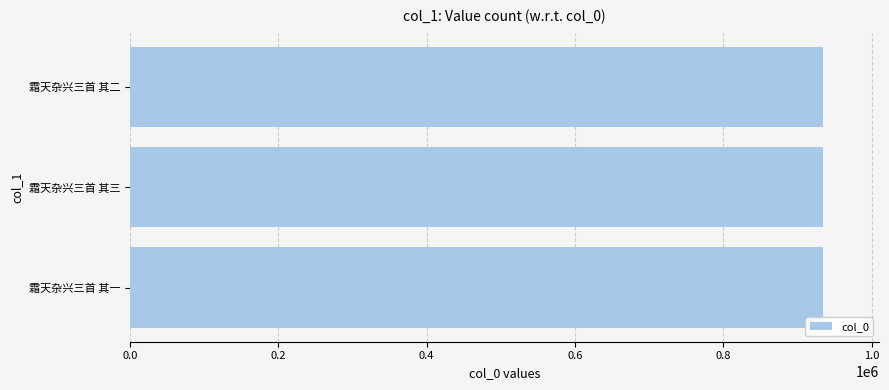

Is it true that the value at 霜天杂兴三首 其一 is 934861?

True